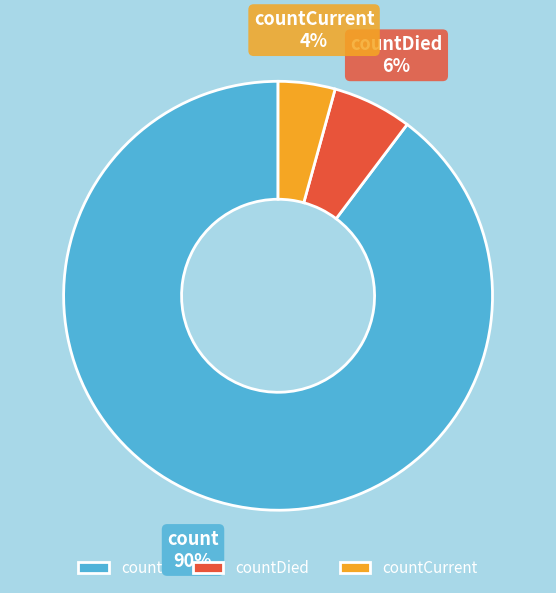

What percentage is the countCurrent slice, to the nearest percent?

4%